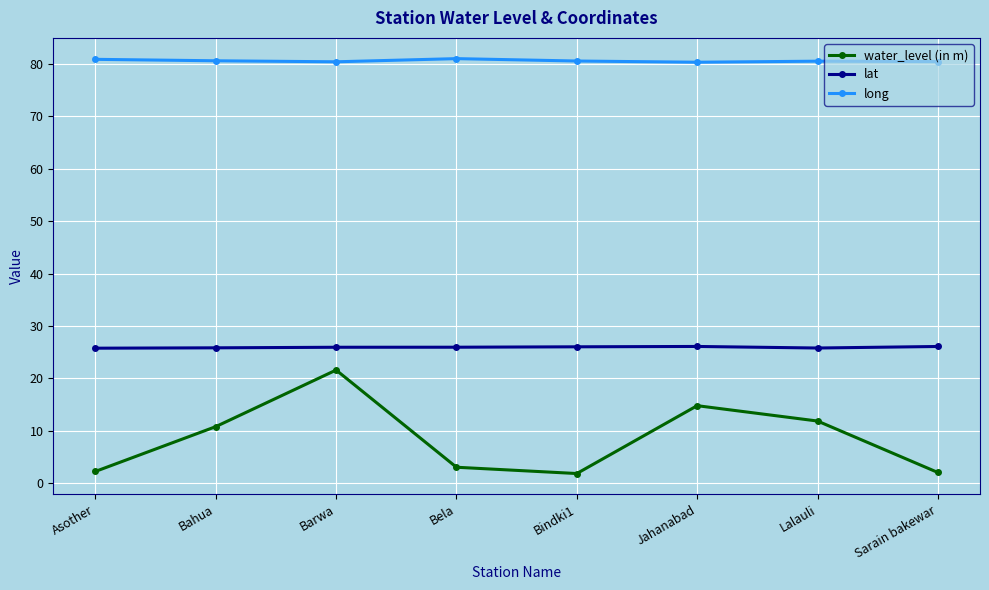

The value of long at Sarain bakewar is 80.5. True or false?

True